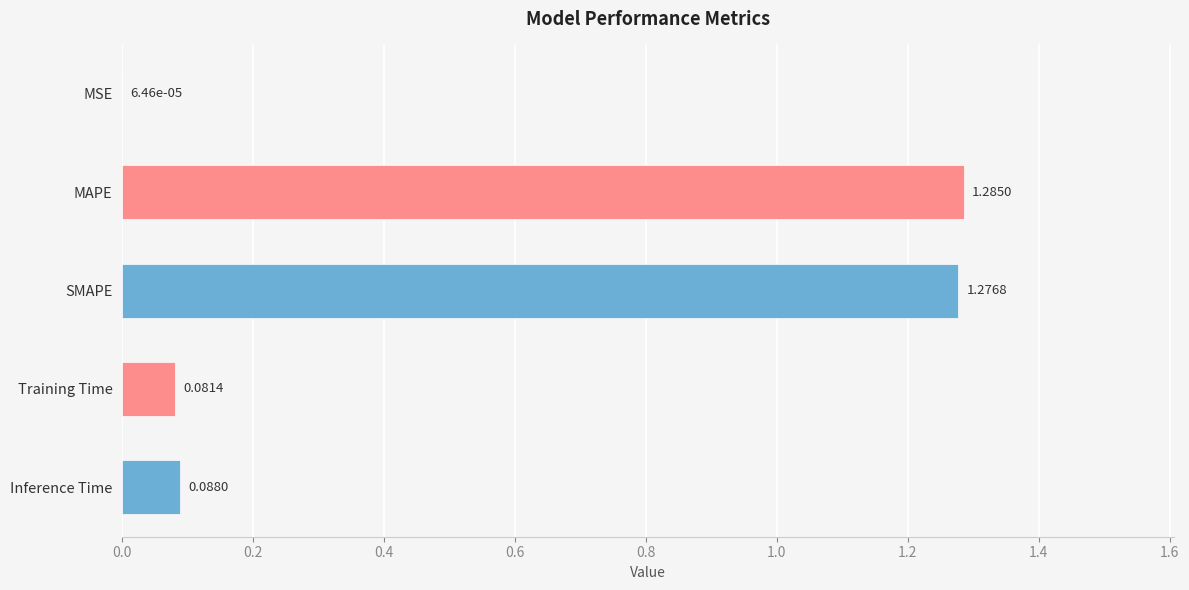

Which has a higher value, SMAPE or MAPE?

MAPE